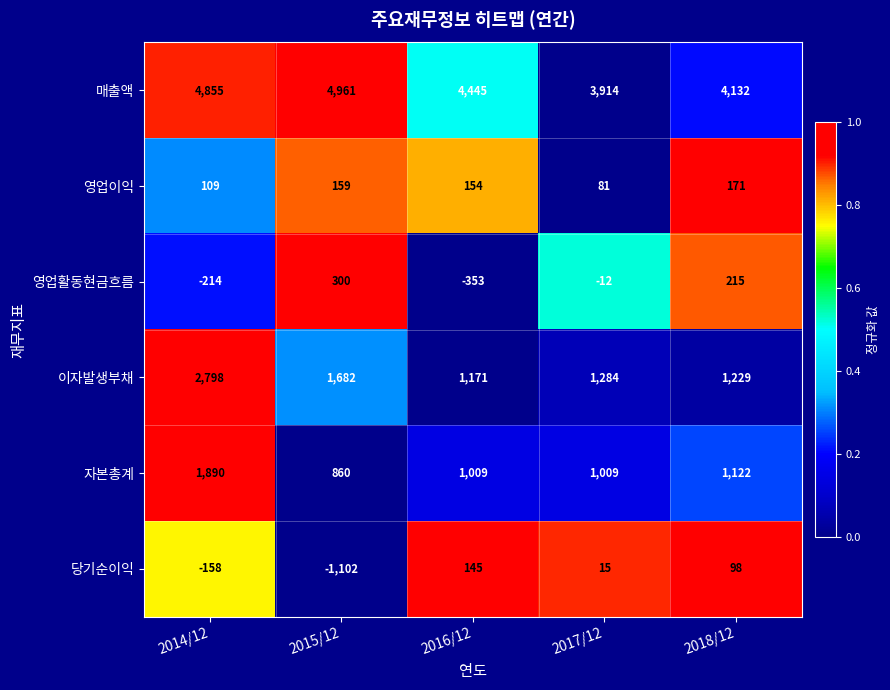

Rank the categories by 영업활동현금흐름 value from highest to lowest.

2015/12, 2018/12, 2017/12, 2014/12, 2016/12